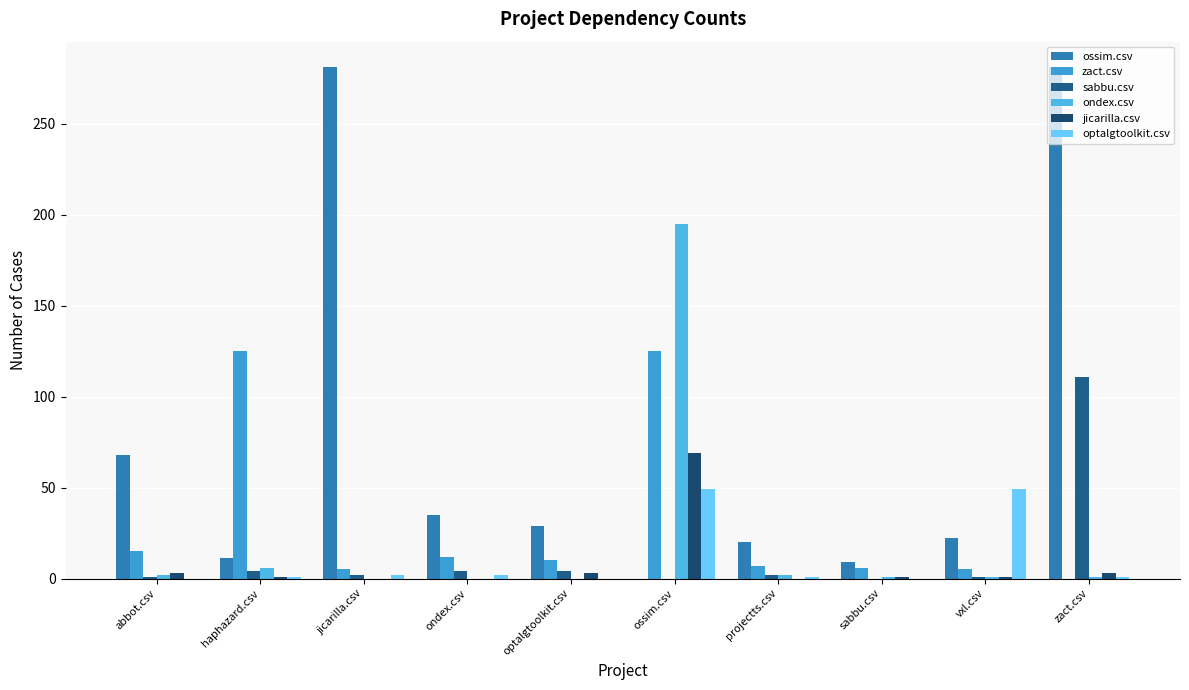

Rank the series by their maximum value, from lowest to highest.

optalgtoolkit.csv, jicarilla.csv, sabbu.csv, zact.csv, ondex.csv, ossim.csv